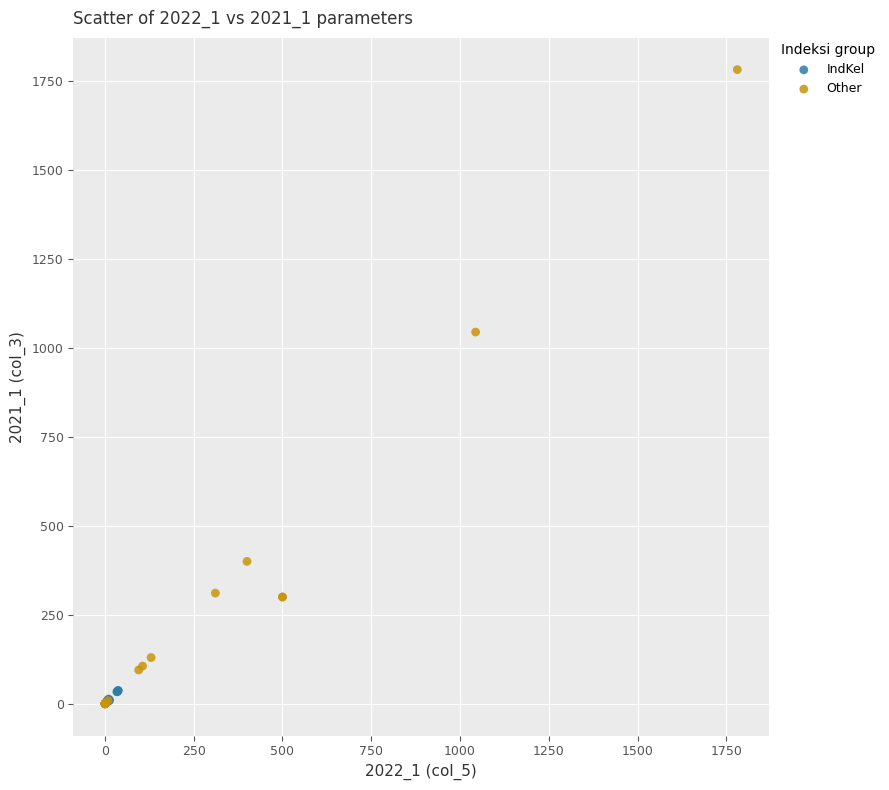

Which series contains the highest Y value?

Other